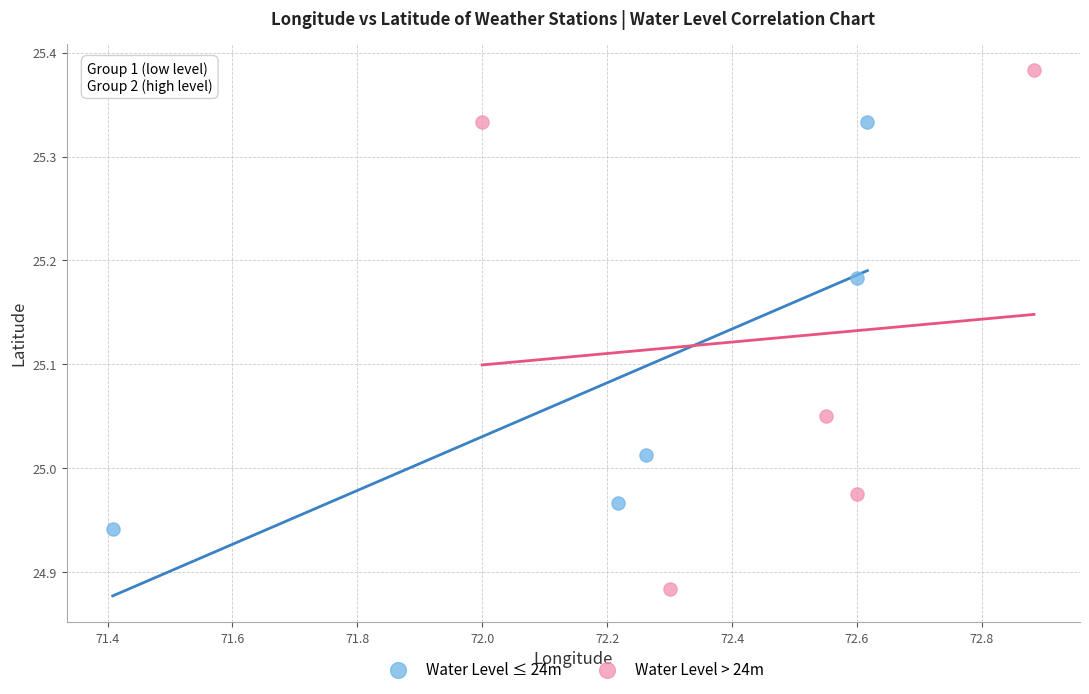

Which series reaches the maximum Y coordinate?

Water Level > 24m